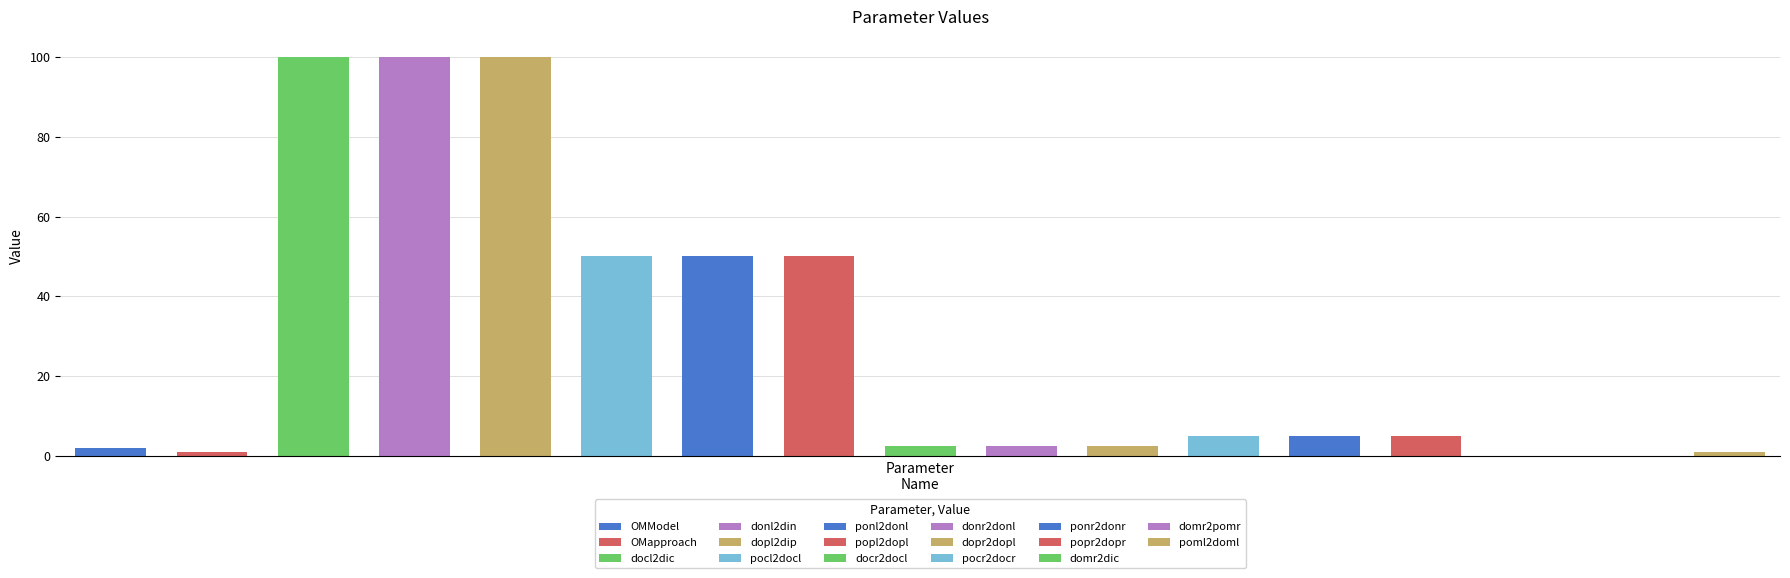

What is the value of the 9th bar from the left?

2.5